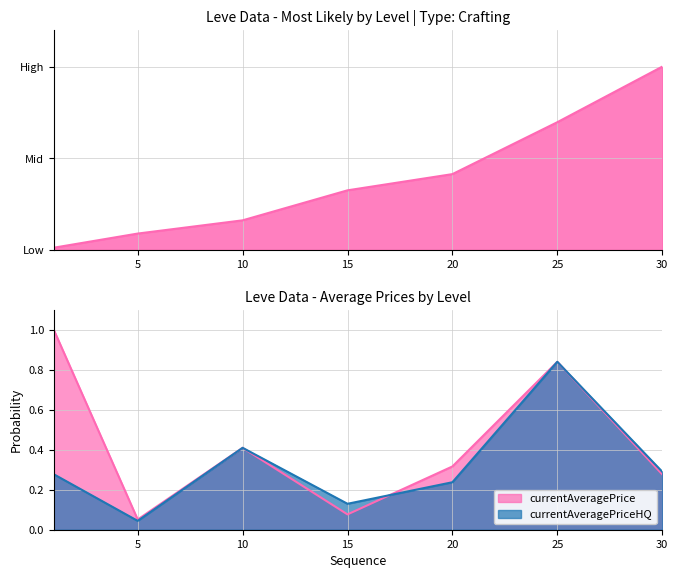

The currentAveragePrice series shows 1.0 at 1. True or false?

True